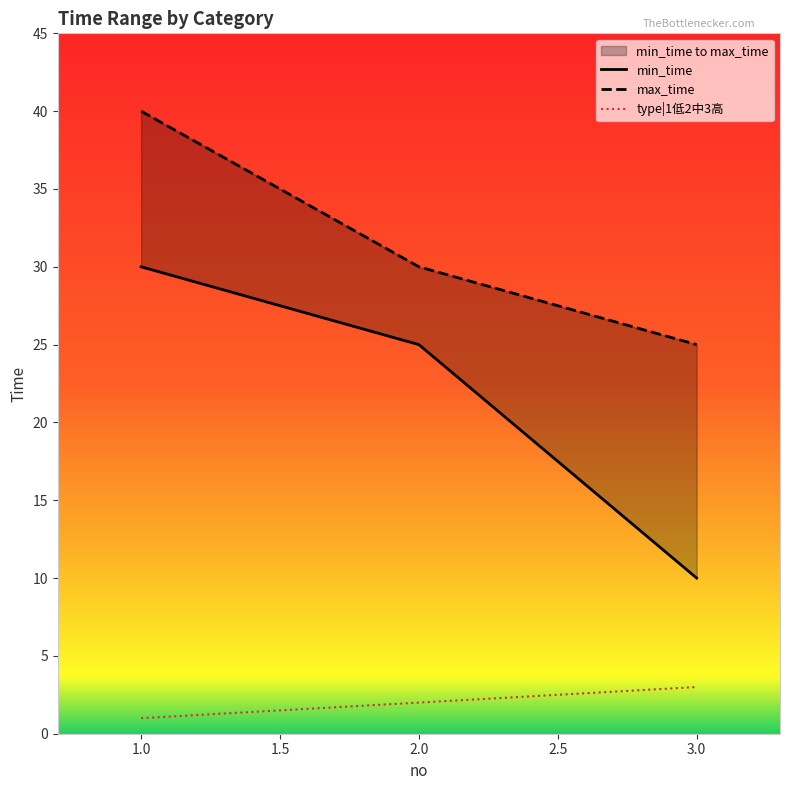

Which series has the largest range (max minus min)?

min_time